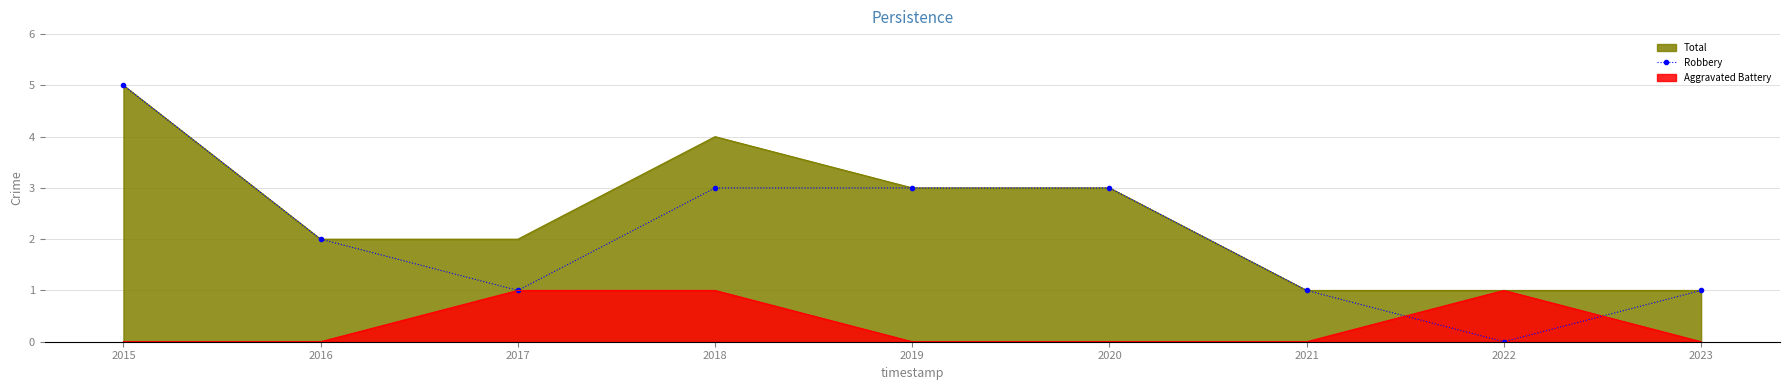

How many positive values are there?

8